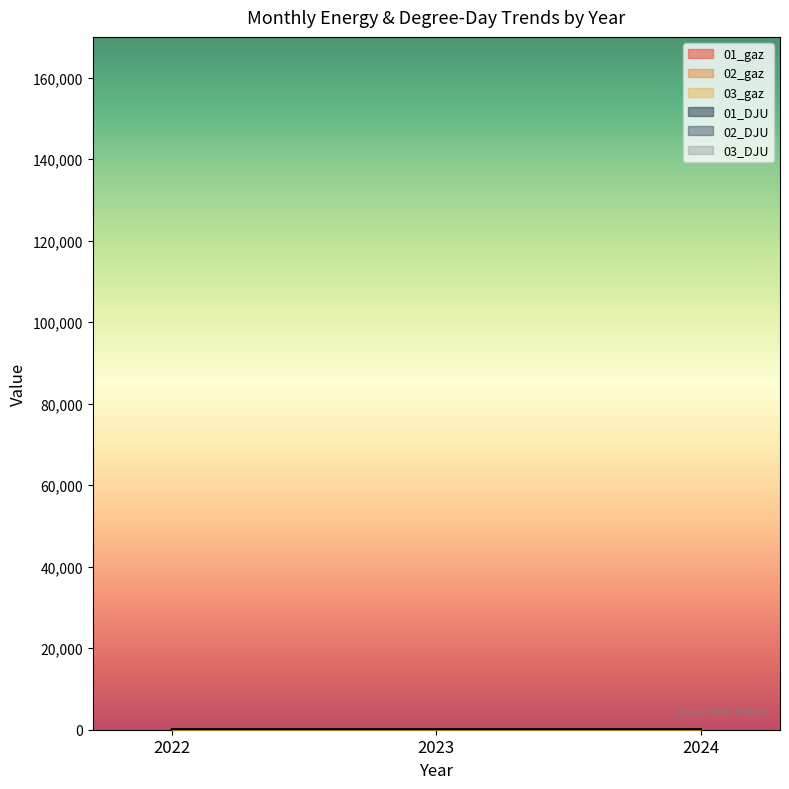

The 01_DJU series shows 154.1 at 2023. True or false?

False